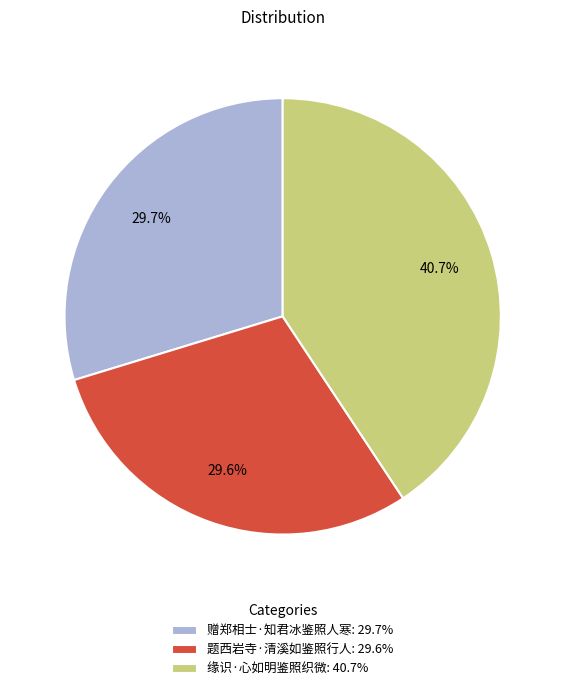

How many segments does this pie chart have?

3